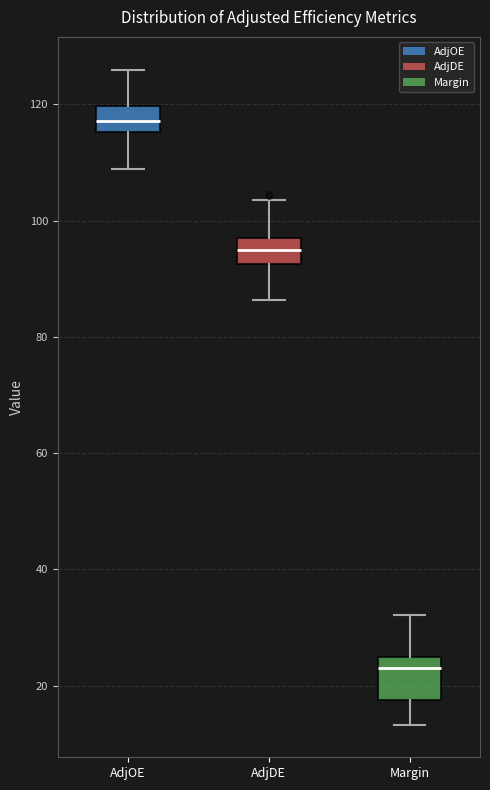

Reading left to right, transcribe this box plot: for each box, give where its median line is, the range the box spans, and where its two whiskers end, as read against the y-axis. The values are not printed on the chart, so give them approximately, as read against the axis.

AdjOE: median 118, box 116 to 120, whiskers 108 to 126
AdjDE: median 96, box 92 to 98, whiskers 86 to 104
Margin: median 24 (just below the box's upper edge), box 18 to 24, whiskers 14 to 32